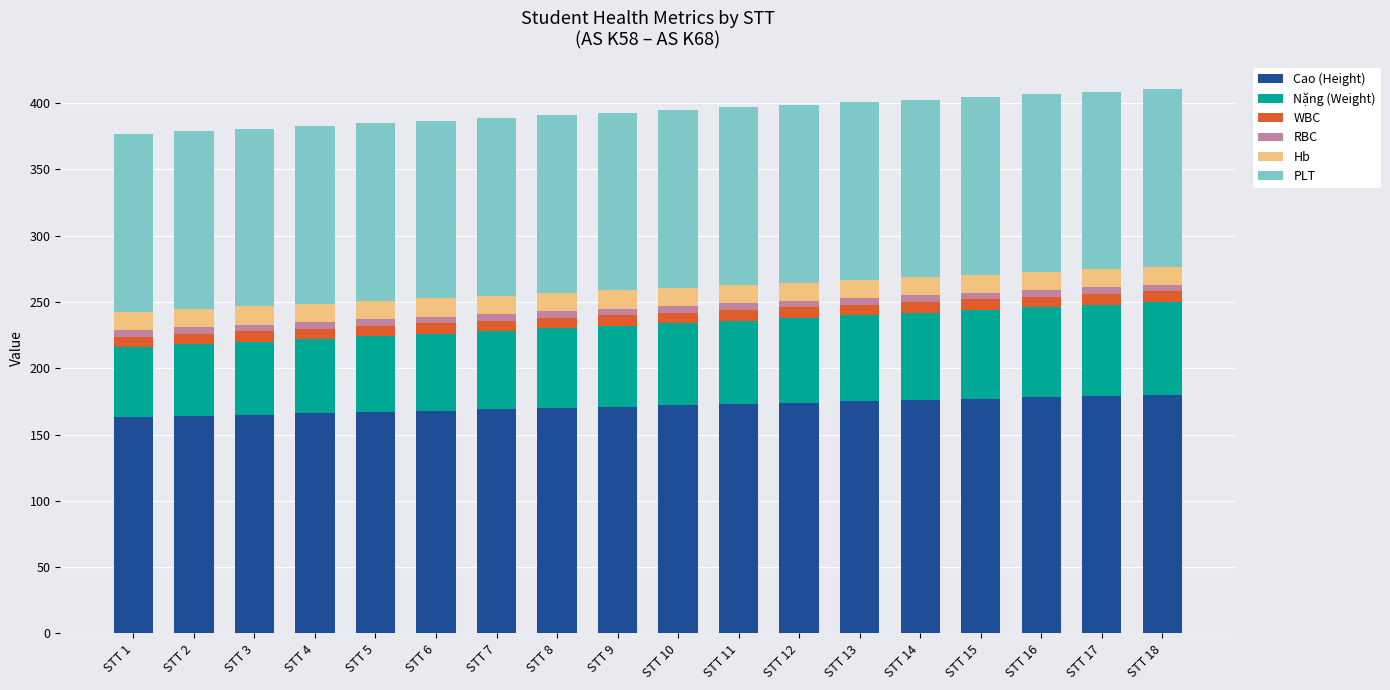

What is the maximum value for Cao (Height)?

180.0